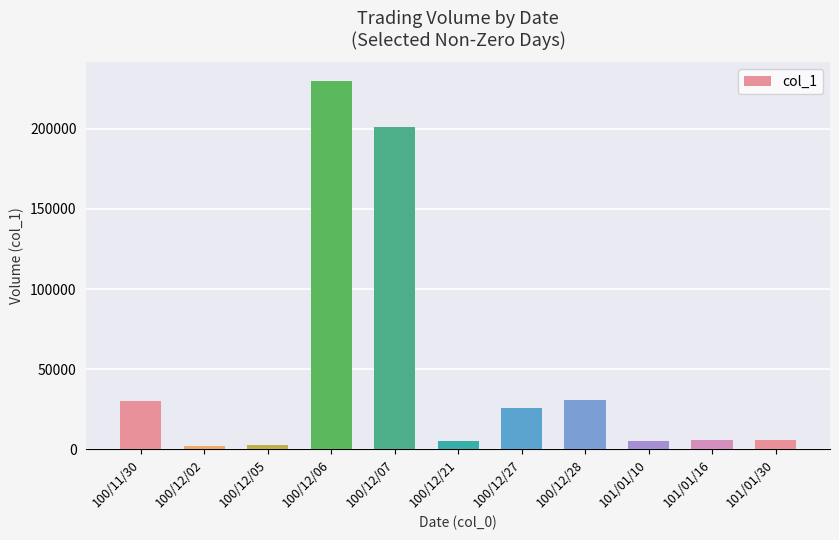

What is the change in value from 100/12/21 to 100/12/27?

+21000